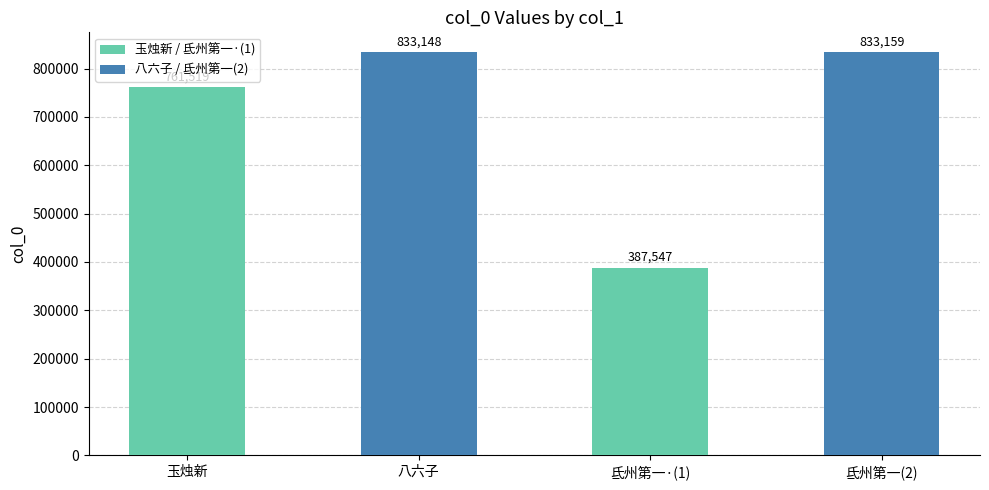

Where is the data nearest to the value 610353?

玉烛新